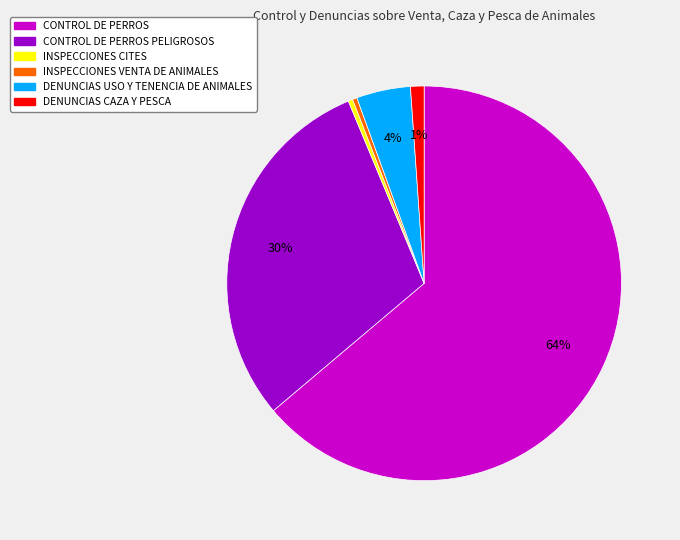

Between DENUNCIAS CAZA Y PESCA and INSPECCIONES CITES, which is larger?

DENUNCIAS CAZA Y PESCA